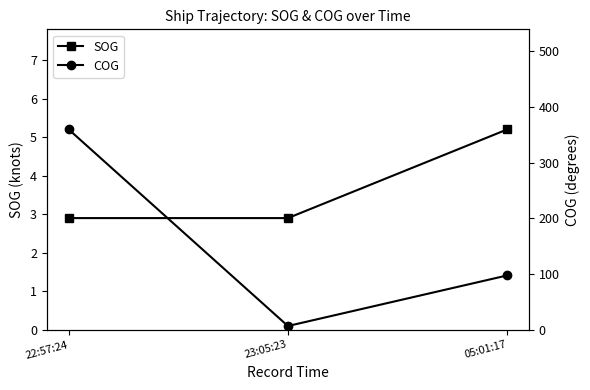

True or false: COG has a value of 147.8 at 05:01:17.

False